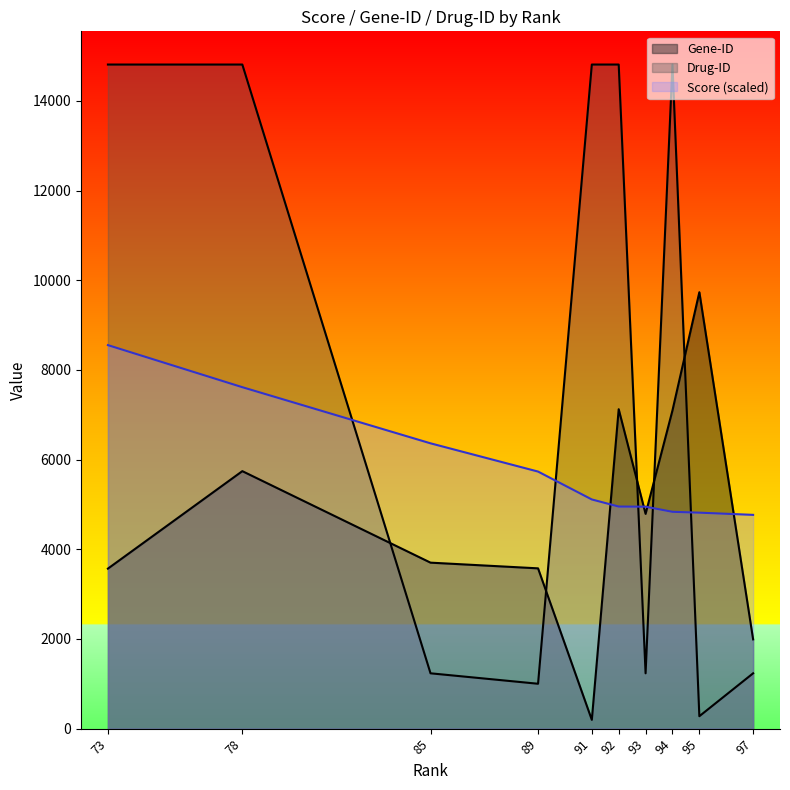

Which series changed the most between 92 and 94?

Score